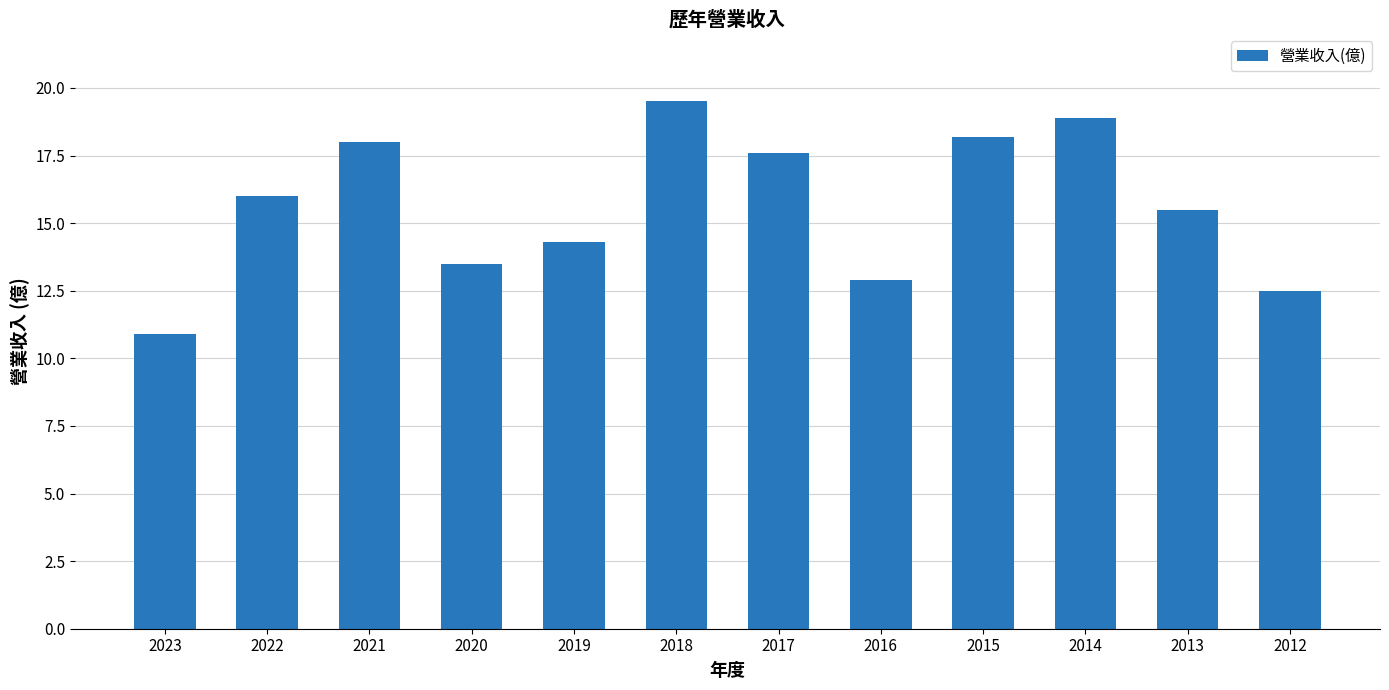

Reading left to right, what are all the values shown in this chart?

2023=10.9	2022=16.0	2021=18.0	2020=13.5	2019=14.3	2018=19.5	2017=17.6	2016=12.9	2015=18.2	2014=18.9	2013=15.5	2012=12.5